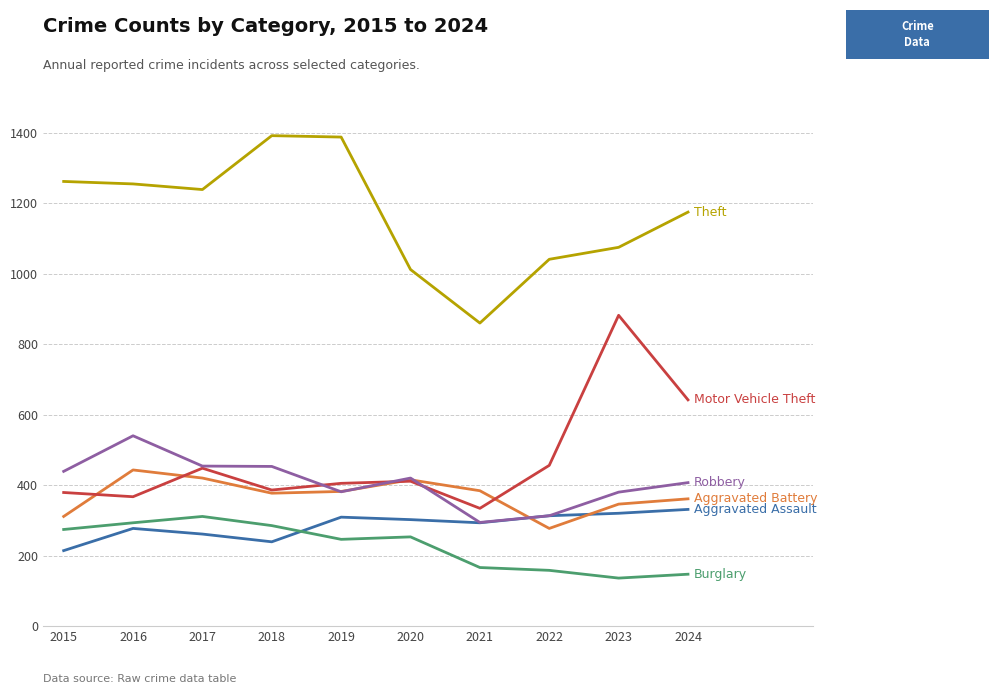

What is the greatest value displayed?

1392